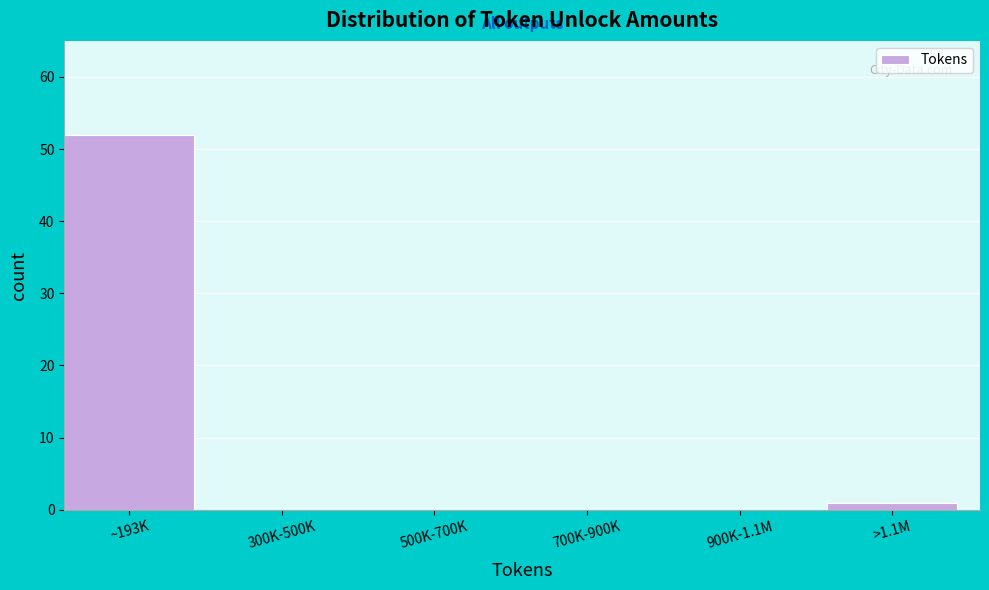

Reading right to left, what are all the values shown in this chart?

>1.1M=1	900K-1.1M=0	700K-900K=0	500K-700K=0	300K-500K=0	~193K=52